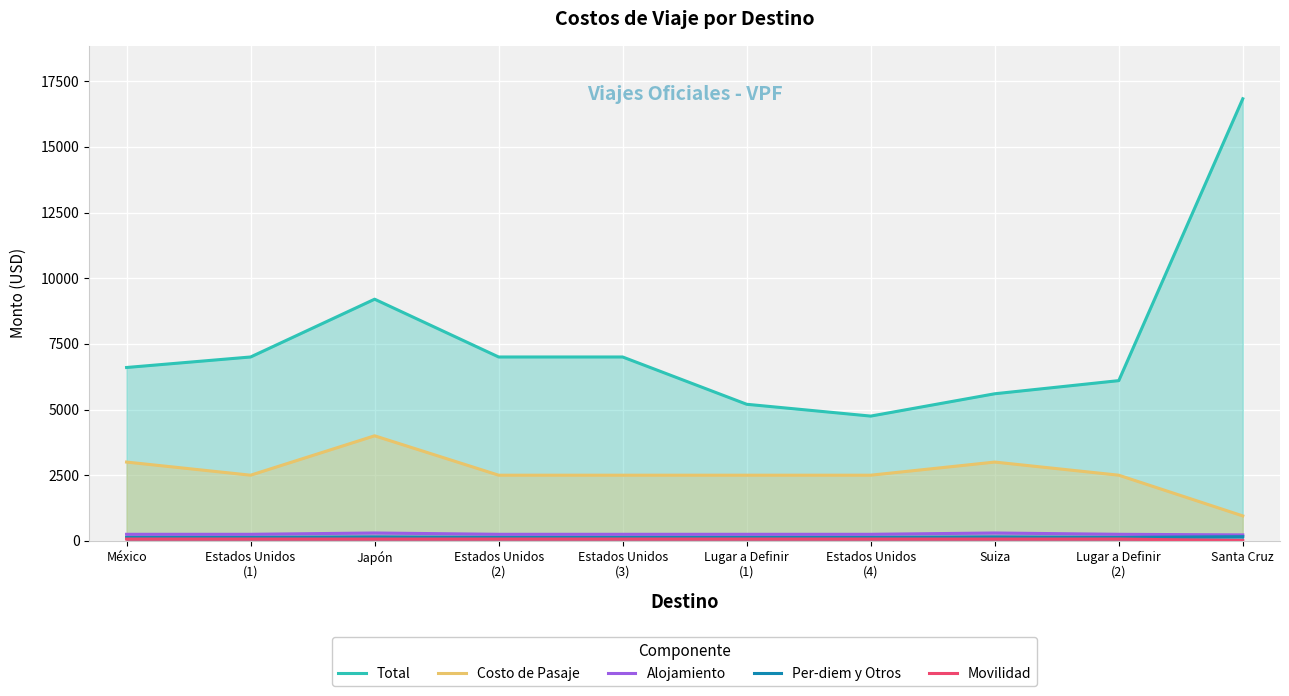

Rank the series by their maximum value, from highest to lowest.

Total, Costo de Pasaje, Alojamiento, Per-diem y Otros, Movilidad